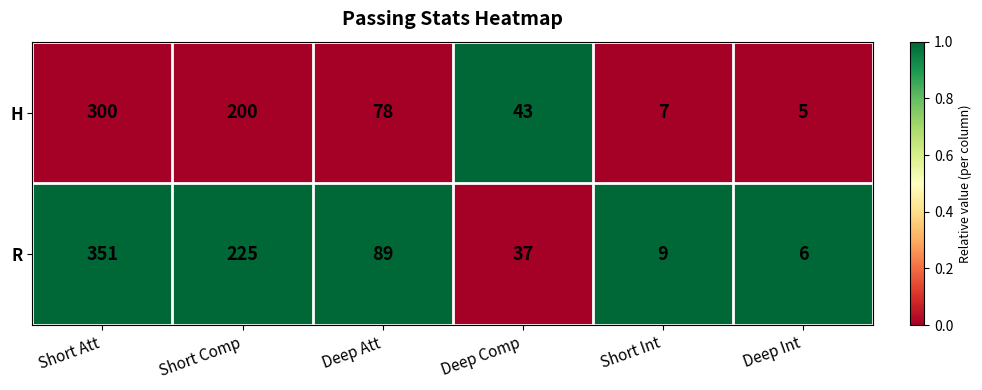

Reading left to right, extract all data points from this chart.

H: Short Att=300	Short Comp=200	Deep Att=78	Deep Comp=43	Short Int=7	Deep Int=5
R: Short Att=351	Short Comp=225	Deep Att=89	Deep Comp=37	Short Int=9	Deep Int=6